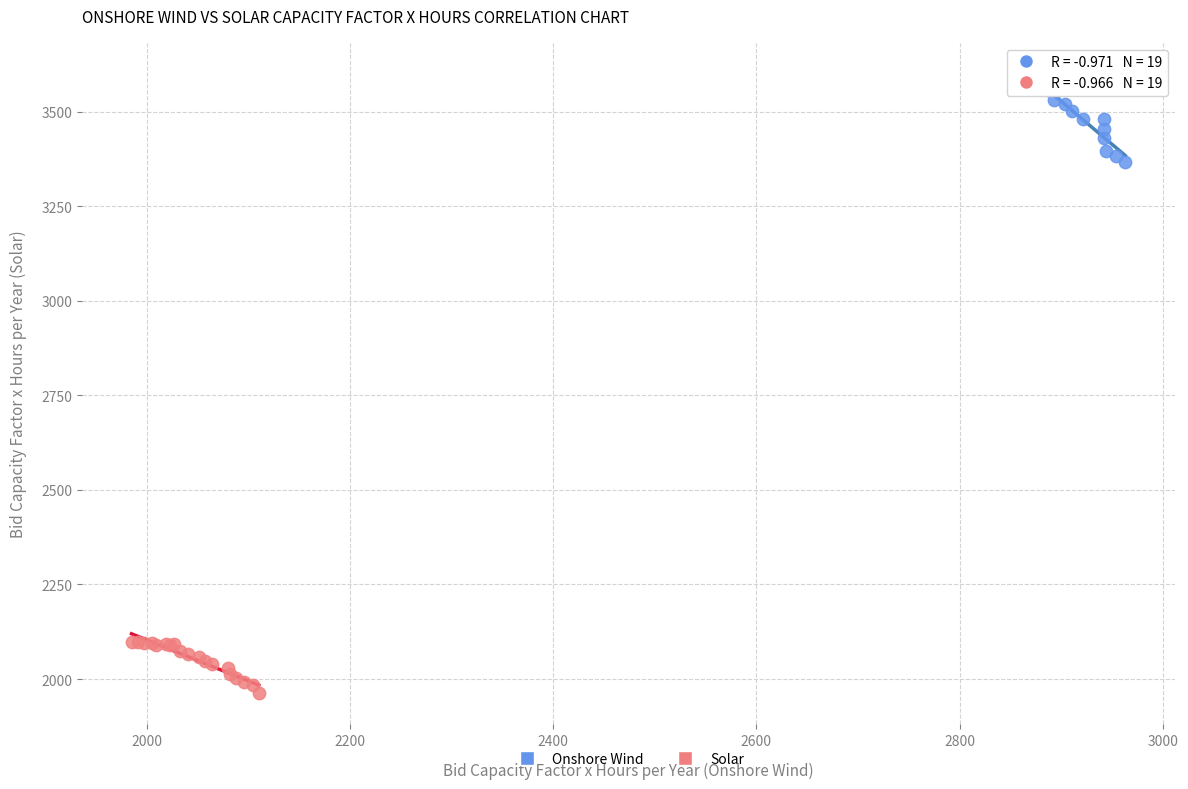

Which series contains the highest Y value?

Onshore Wind